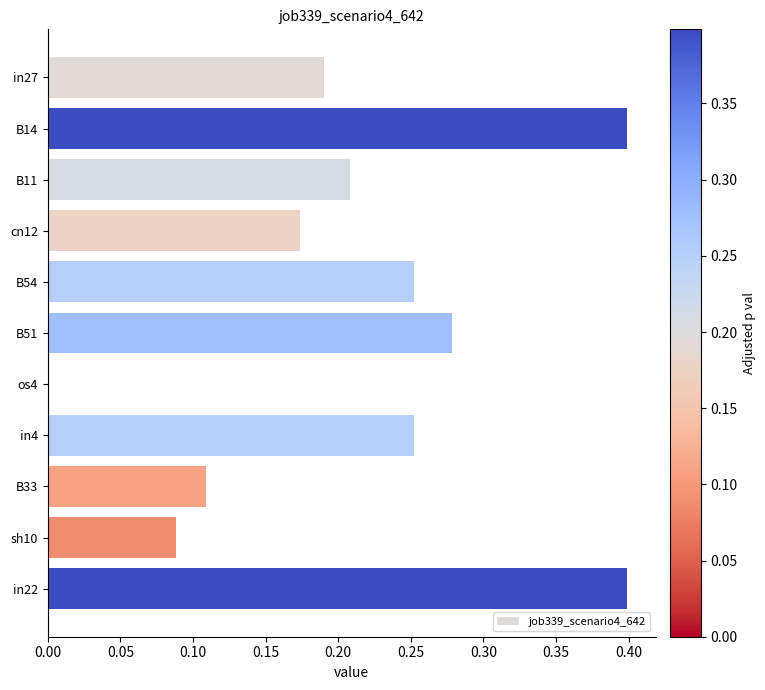

What is the greatest value displayed?

0.4